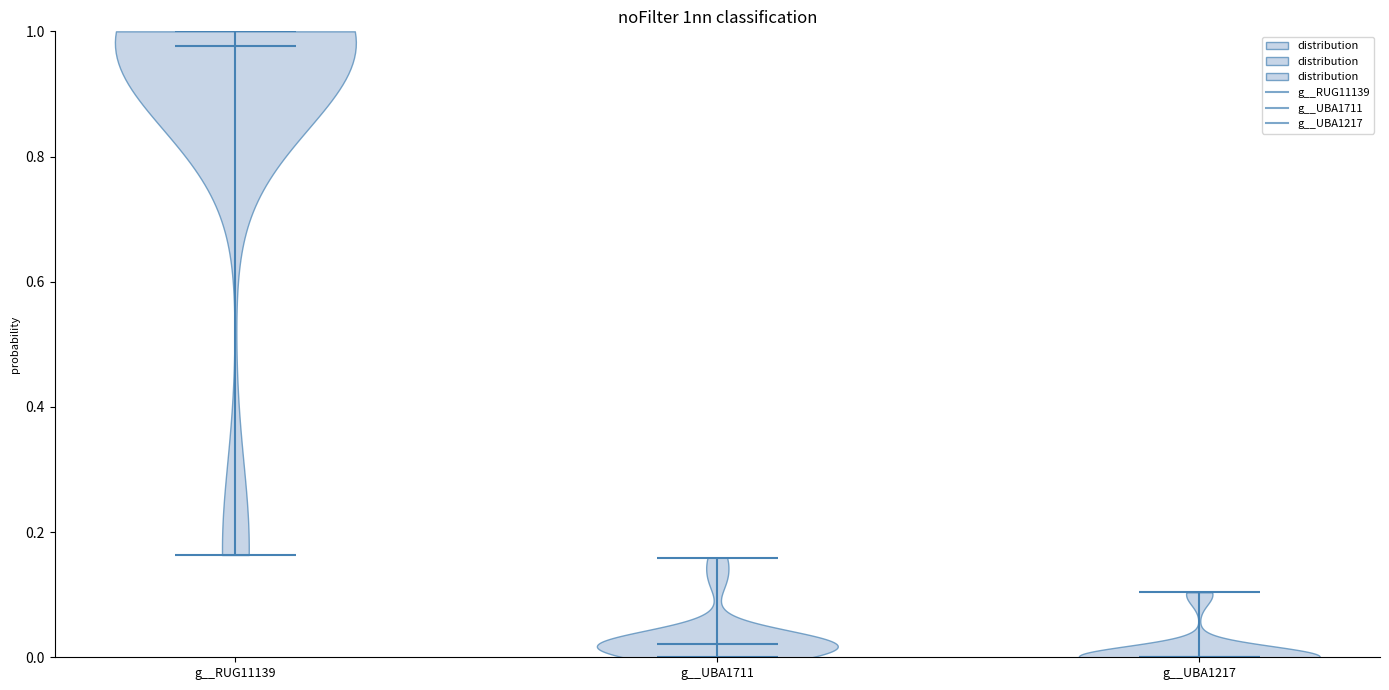

What is the lowest point the violin for g__UBA1711 reaches on the y-axis? The values are not printed on the chart, so give them approximately, as read against the axis.

0.00